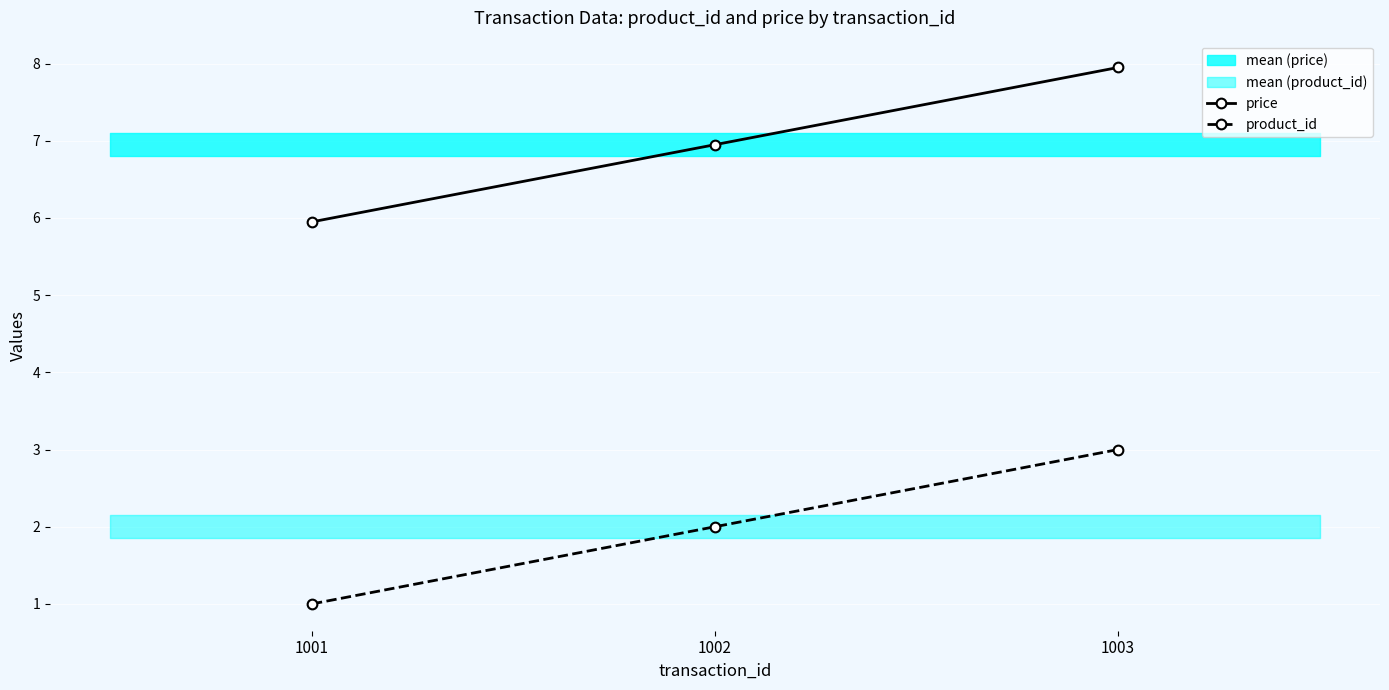

What is the greatest value displayed?

8.0